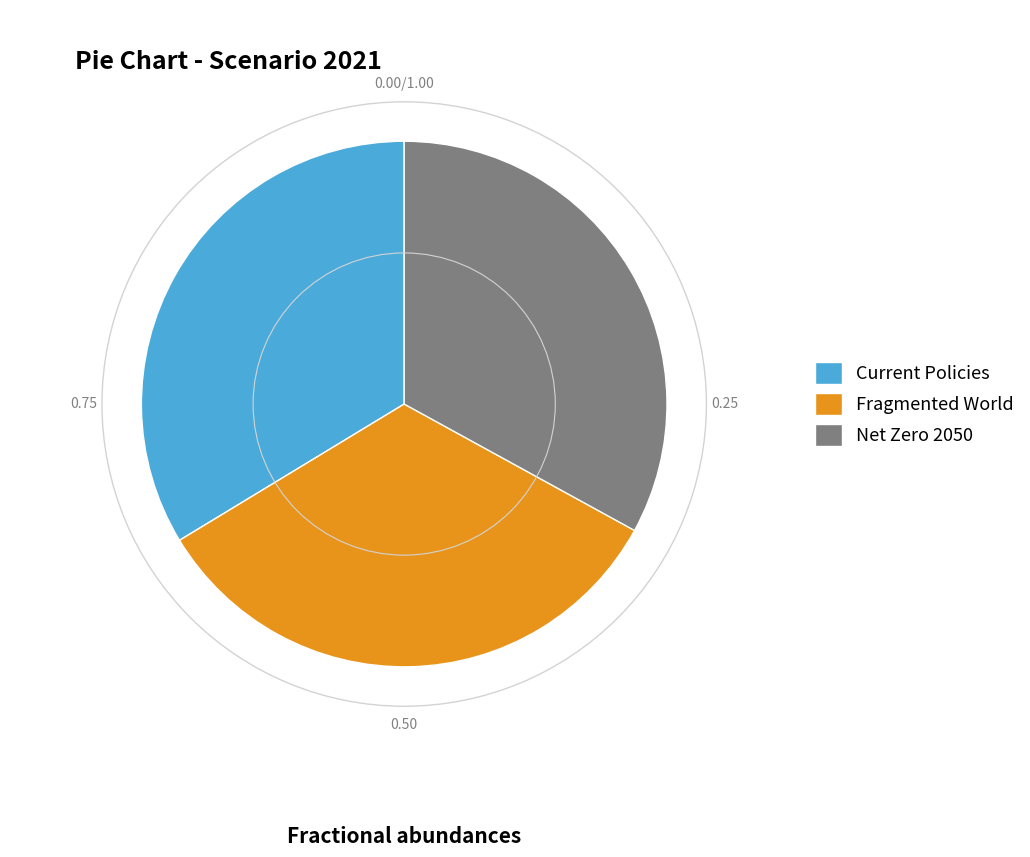

How many segments does this pie chart have?

3